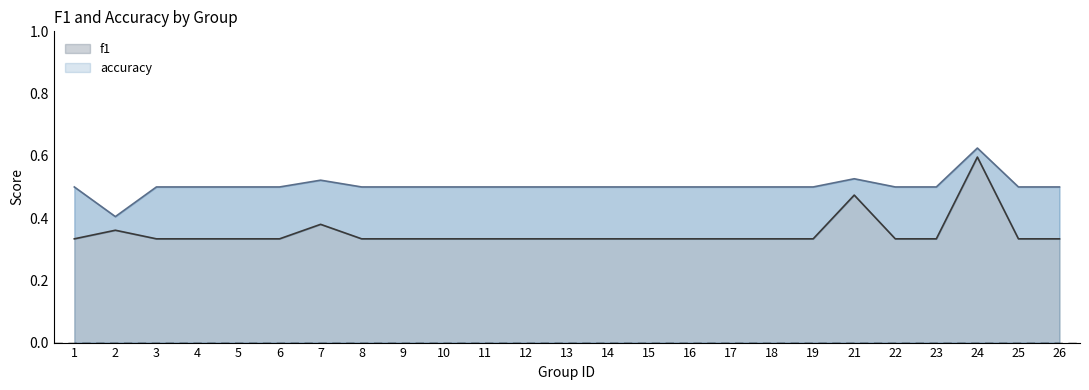

At which category does accuracy reach its first local valley?

2